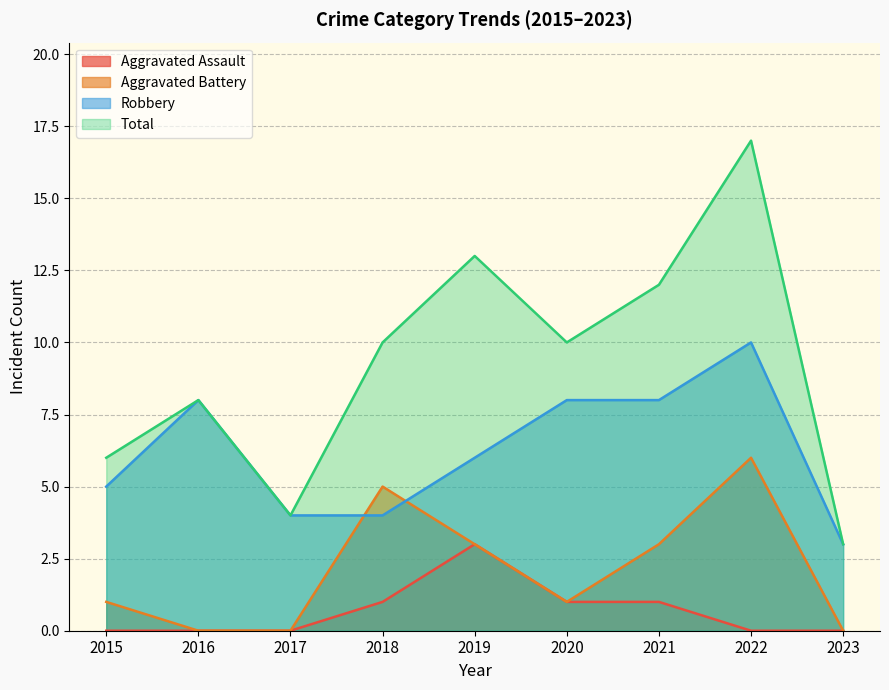

Reading right to left, what are all the values shown in this chart?

Aggravated Assault: 2023=0	2022=0	2021=1	2020=1	2019=3	2018=1	2017=0	2016=0	2015=0
Aggravated Battery: 2023=0	2022=6	2021=3	2020=1	2019=3	2018=5	2017=0	2016=0	2015=1
Robbery: 2023=3	2022=10	2021=8	2020=8	2019=6	2018=4	2017=4	2016=8	2015=5
Total: 2023=3	2022=17	2021=12	2020=10	2019=13	2018=10	2017=4	2016=8	2015=6